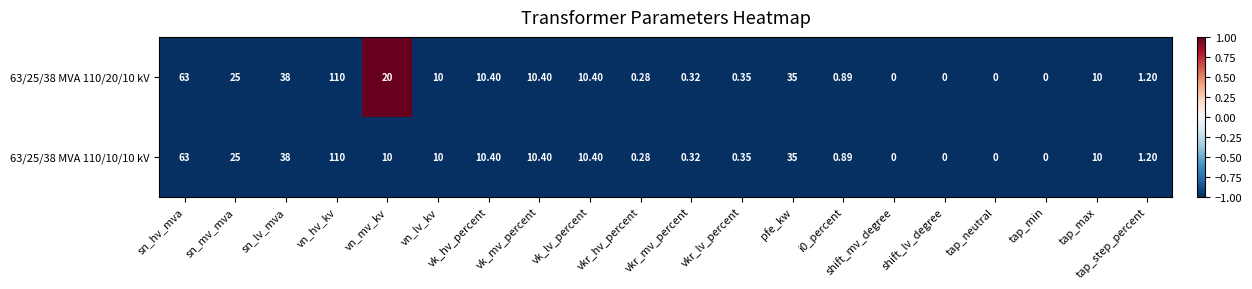

At which label does 63/25/38 MVA 110/20/10 kV reach its peak?

vn_hv_kv